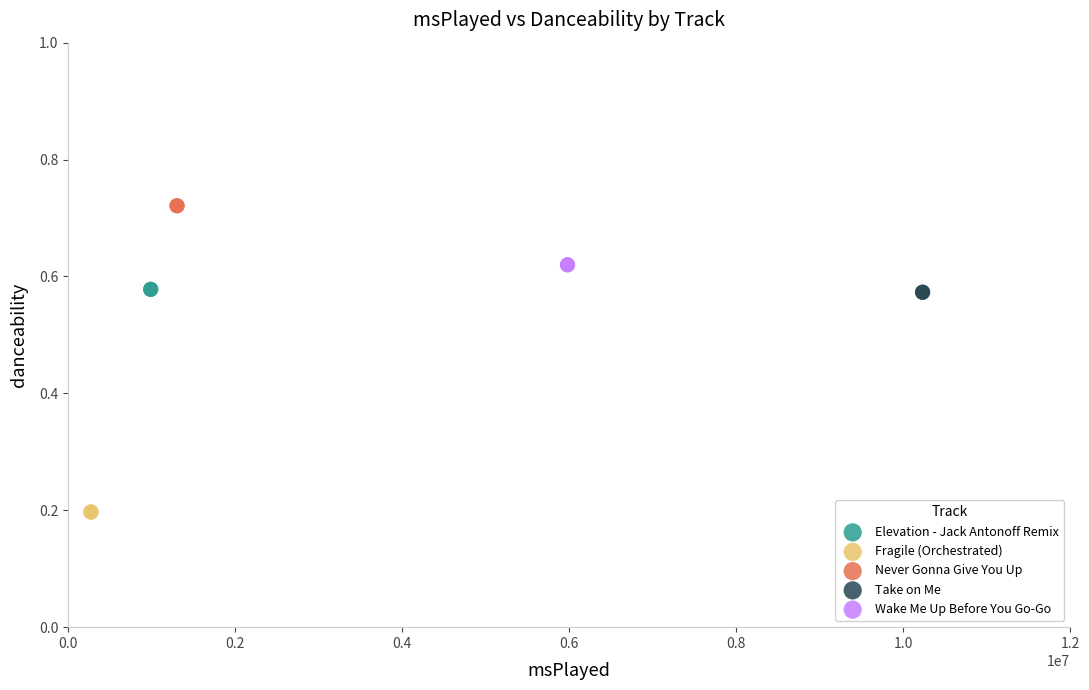

Which series reaches the maximum Y coordinate?

Never Gonna Give You Up